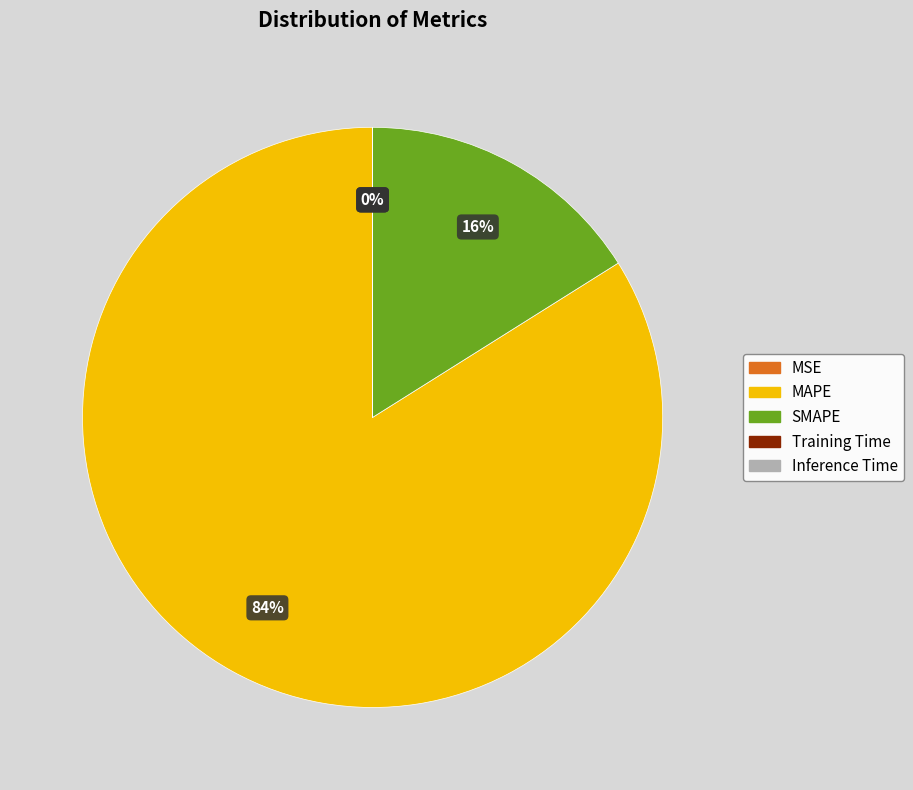

Is there any slice that represents more than half of the pie?

Yes